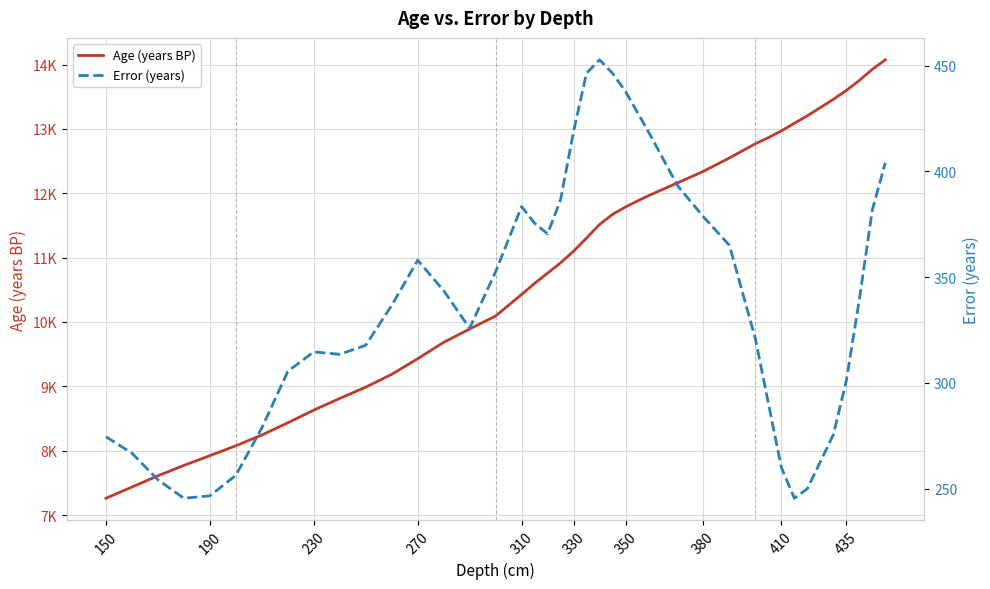

What is the average value of the Age (years BP) series?

10804.7